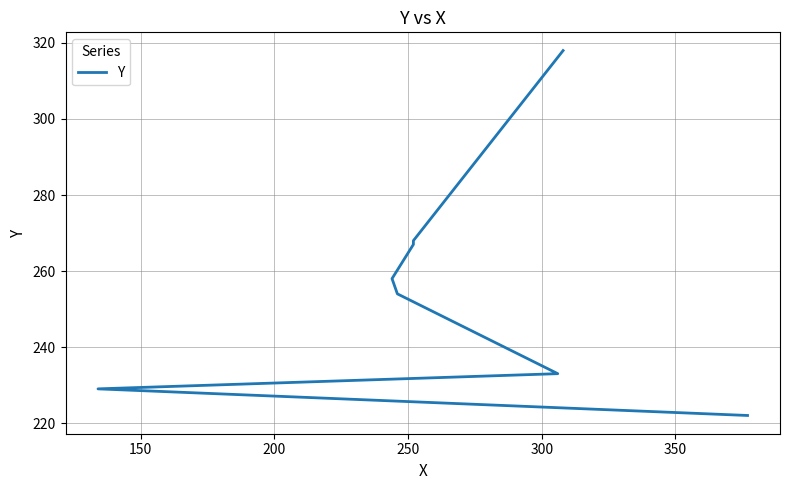

How many data points does each series have?

8